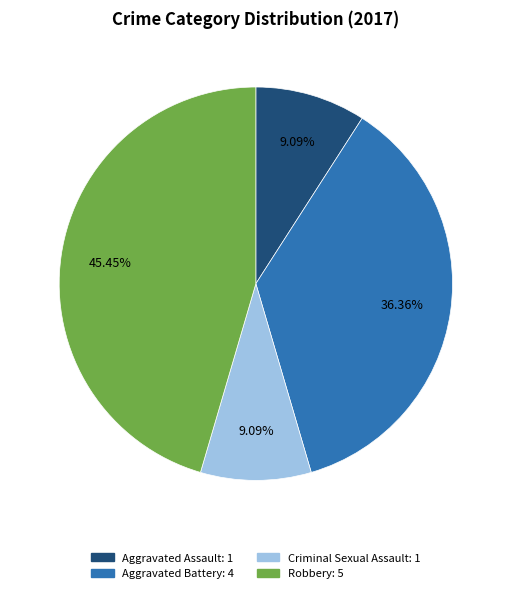

Combined, what portion of the pie is Criminal Sexual Assault and Aggravated Assault?

18.2%